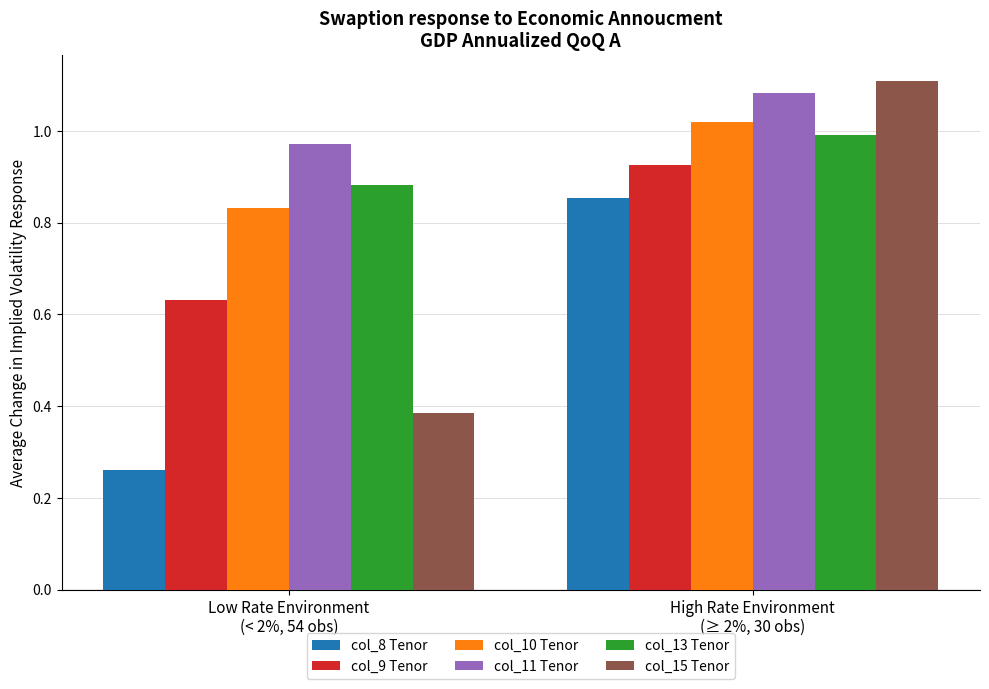

Which series has the largest total across all categories?

col_11 Tenor